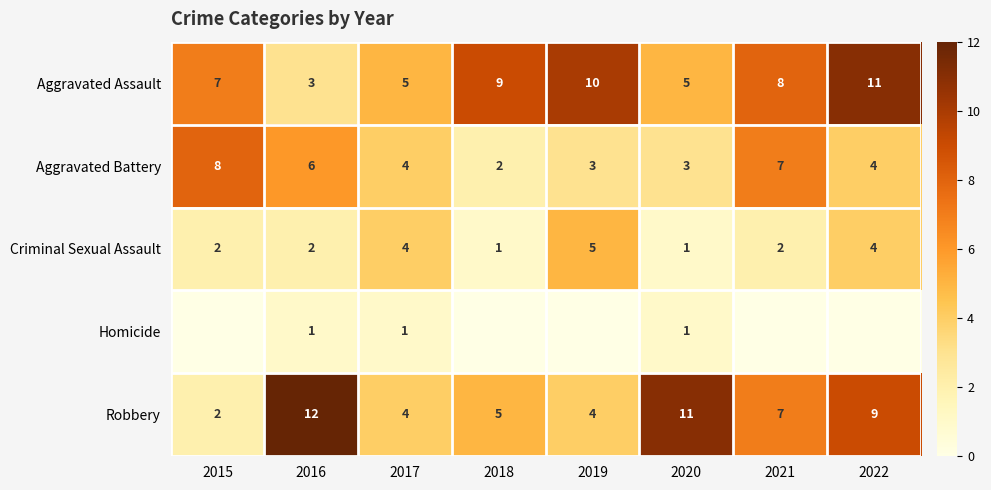

Which series changed the most between 2016 and 2017?

Robbery